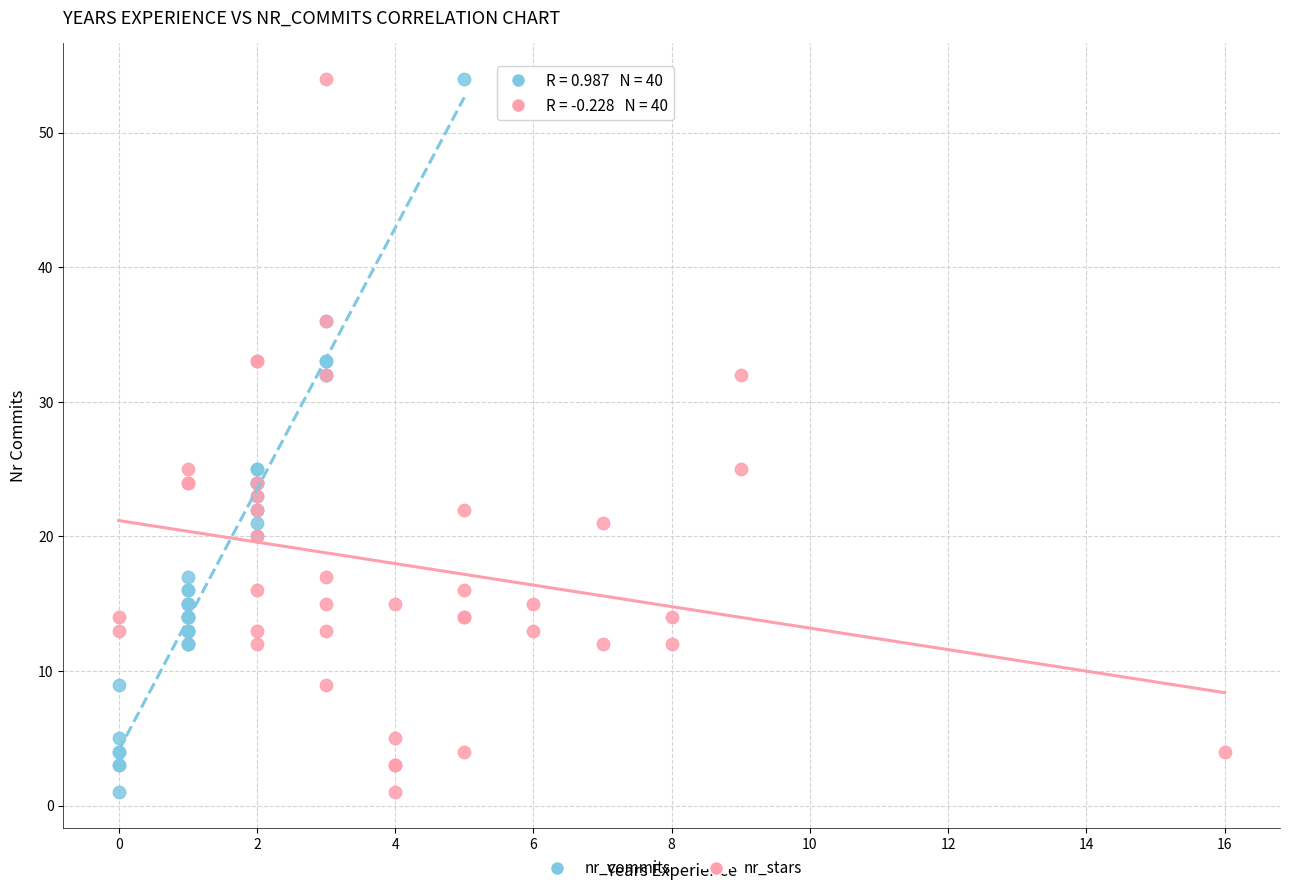

What are all the series names shown in the legend?

nr_commits, nr_stars